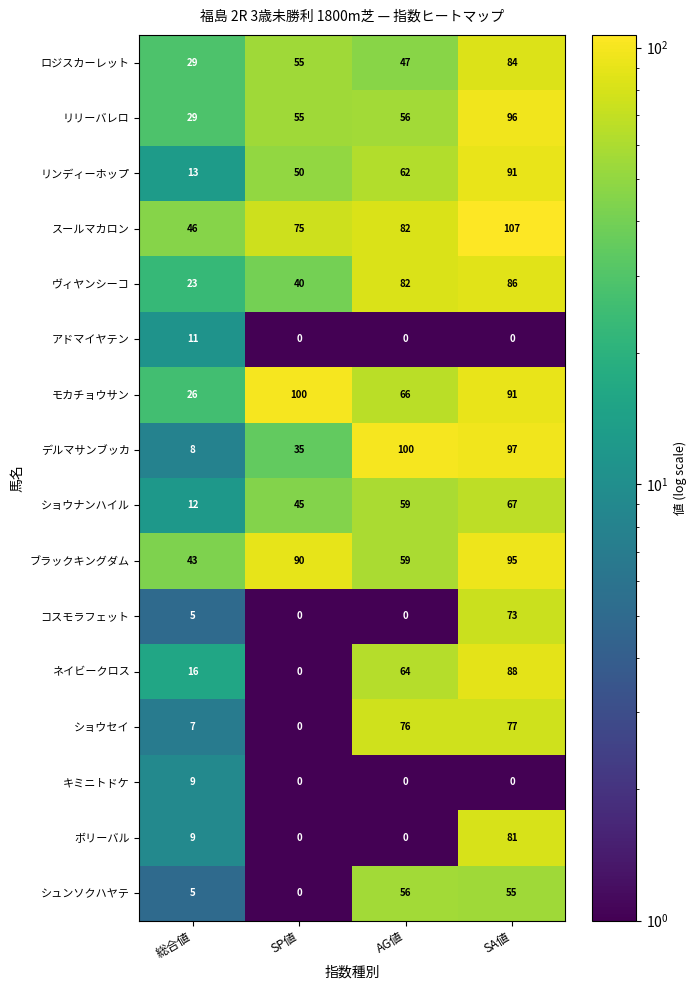

True or false: ショウセイ has a value of 34 at SP値.

False